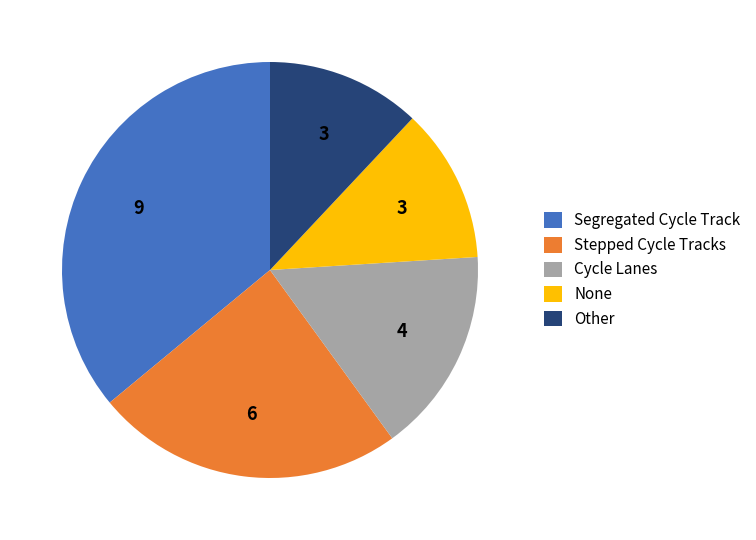

Combined, do Segregated Cycle Track and Cycle Lanes account for over 50%?

Yes